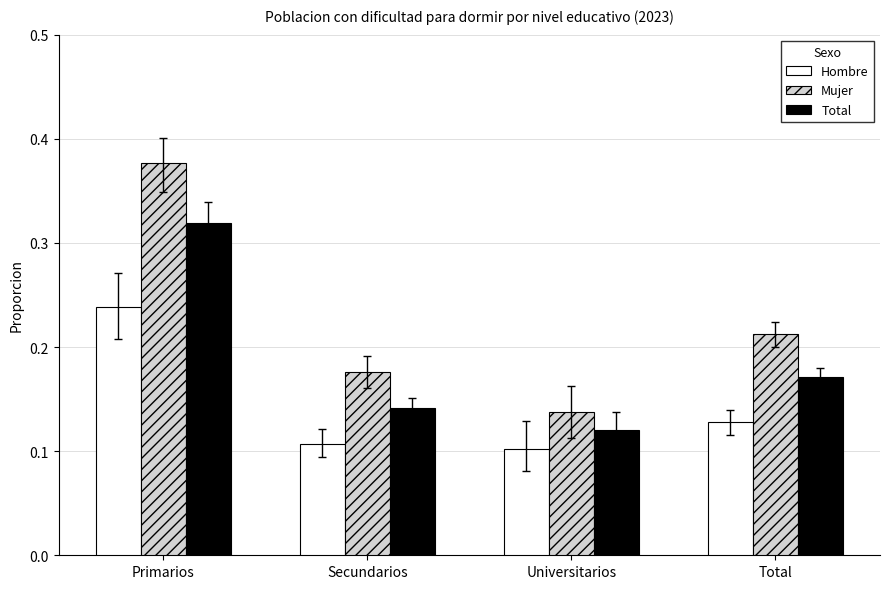

The Mujer series shows 0.1 at Universitarios. True or false?

True